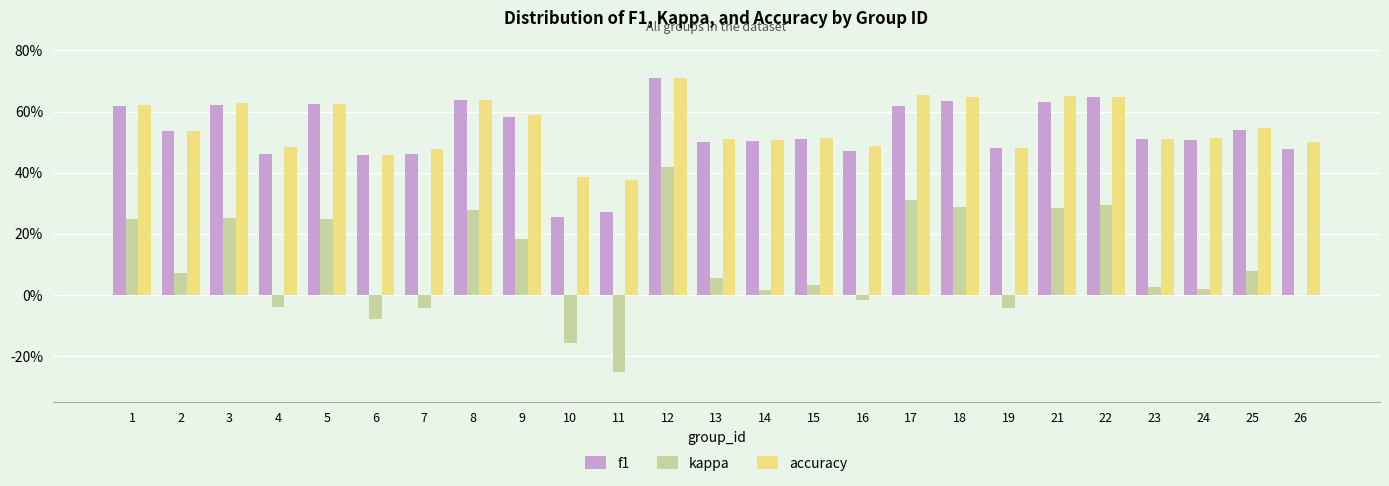

Are the bars grouped side by side (vs. stacked)?

Yes